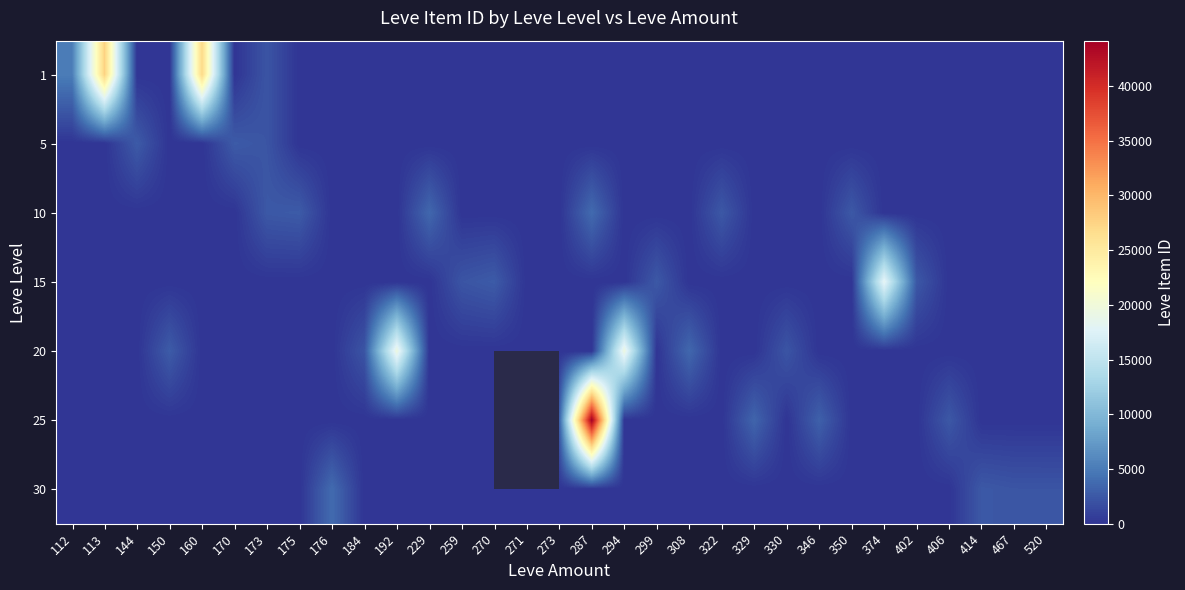

Between 402 and 270, which is larger?

402